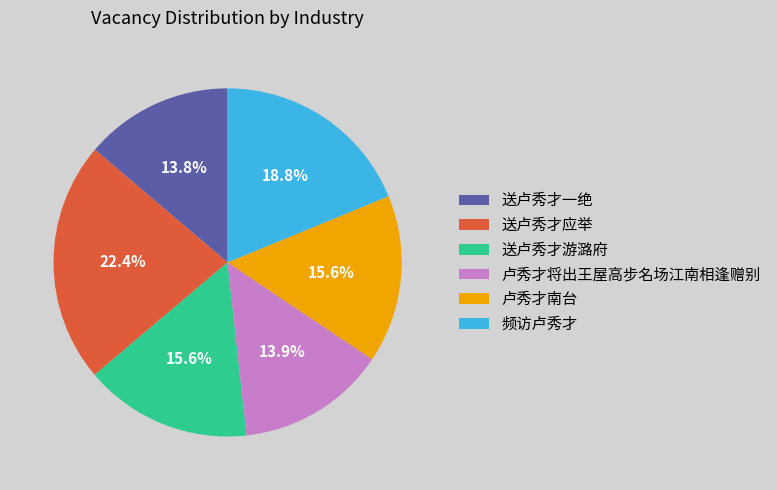

Approximately how many times larger is the value at 送卢秀才应举 compared to 卢秀才南台?

1.4